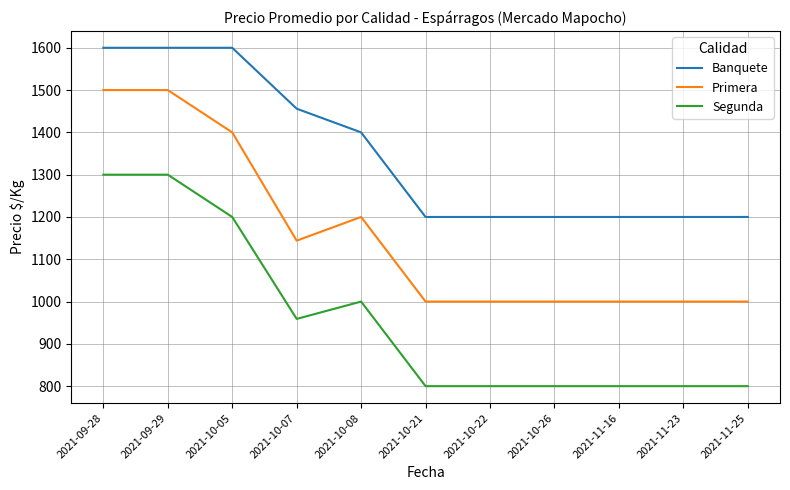

What is the spread (max minus min) of values at 2021-10-26?

400